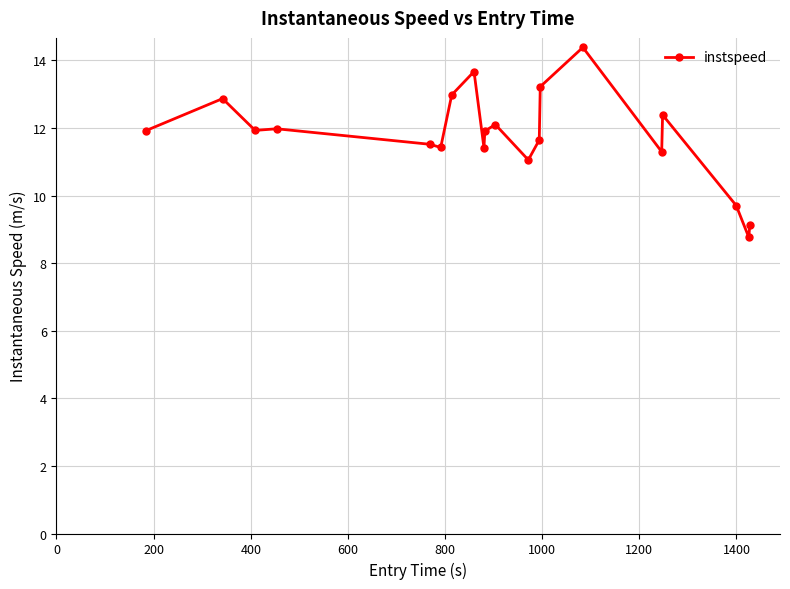

What is the smallest value displayed?

8.8